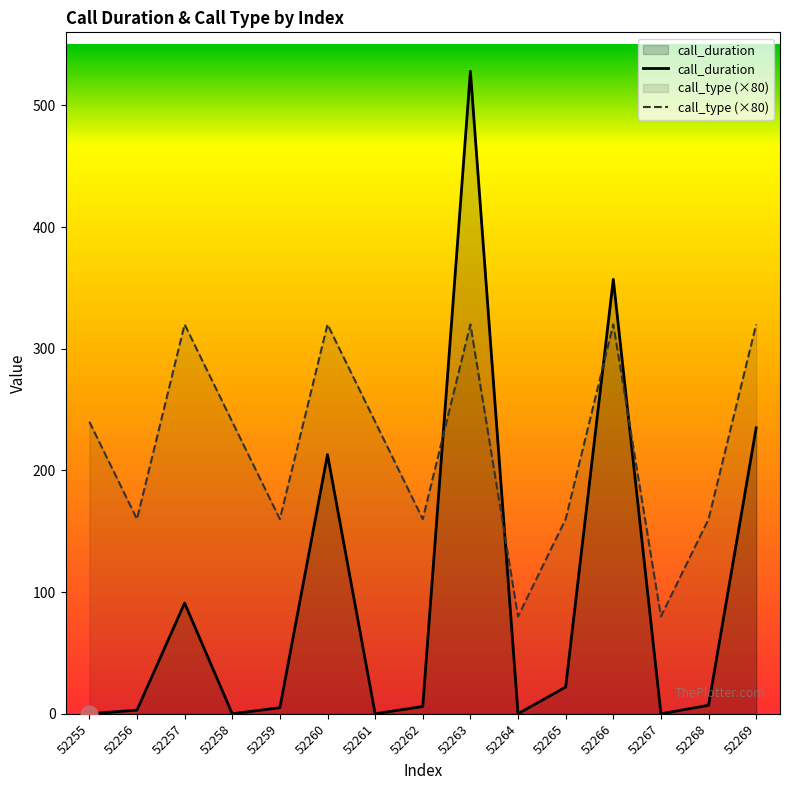

Reading left to right, transcribe all the data shown in this chart.

call_duration: 52255=0	52256=3	52257=91	52258=0	52259=5	52260=213	52261=0	52262=6	52263=528	52264=0	52265=22	52266=357	52267=0	52268=7	52269=235
call_type: 52255=240	52256=160	52257=320	52258=240	52259=160	52260=320	52261=240	52262=160	52263=320	52264=80	52265=160	52266=320	52267=80	52268=160	52269=320